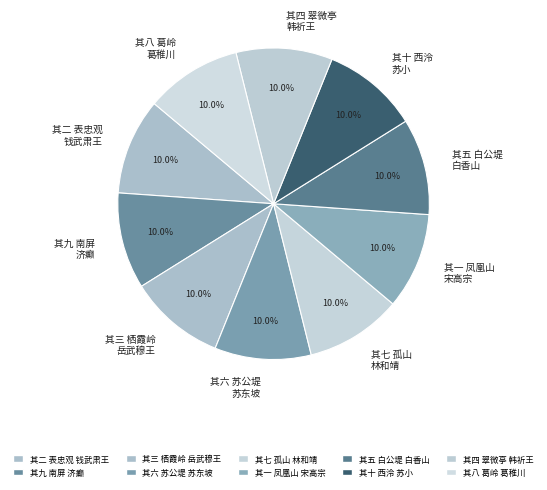

What portion of the pie excludes 其六 苏公堤 苏东坡?

90.0%